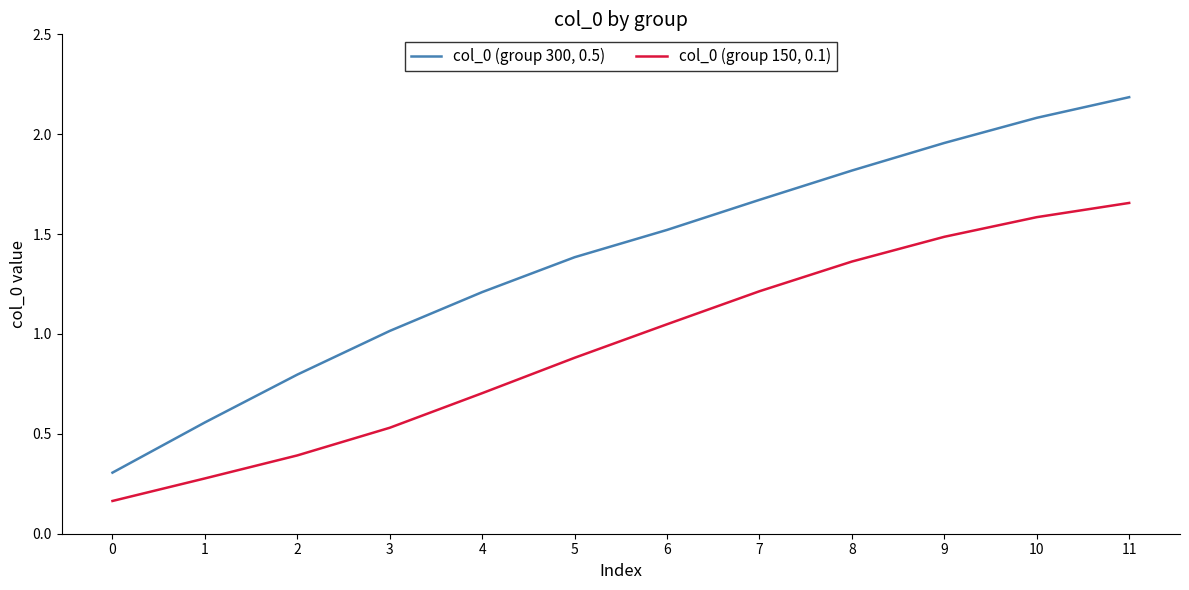

Which series has the widest spread of values?

col_0 (group 300, 0.5)